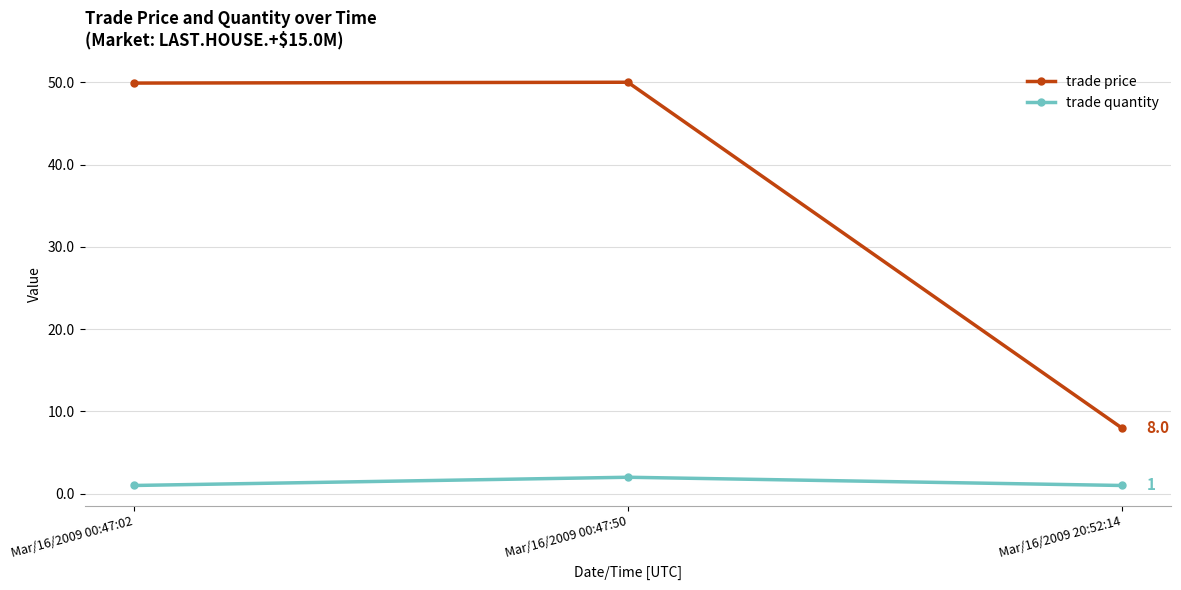

What is the smallest value displayed?

1.0